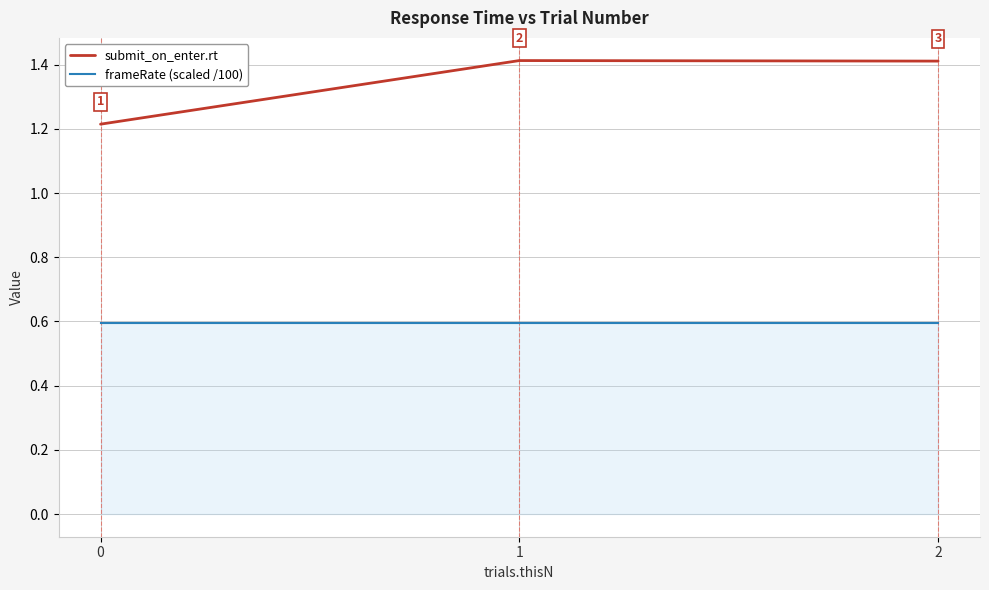

At how many categories does at least one series exceed 0?

3